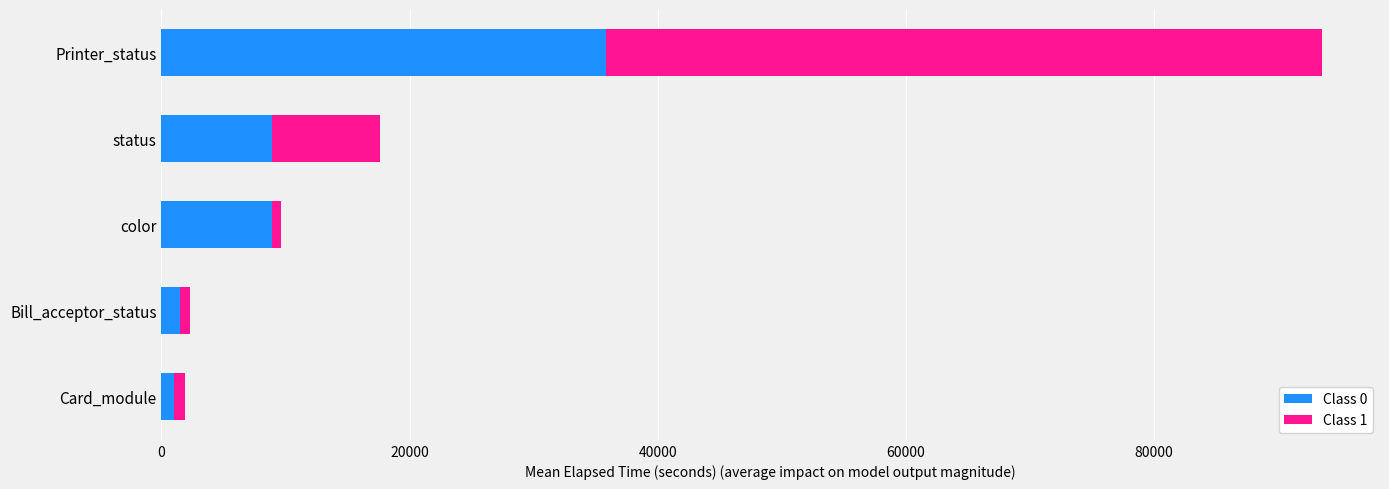

Is it true that Class 0 equals 18268.9 at Printer_status?

False